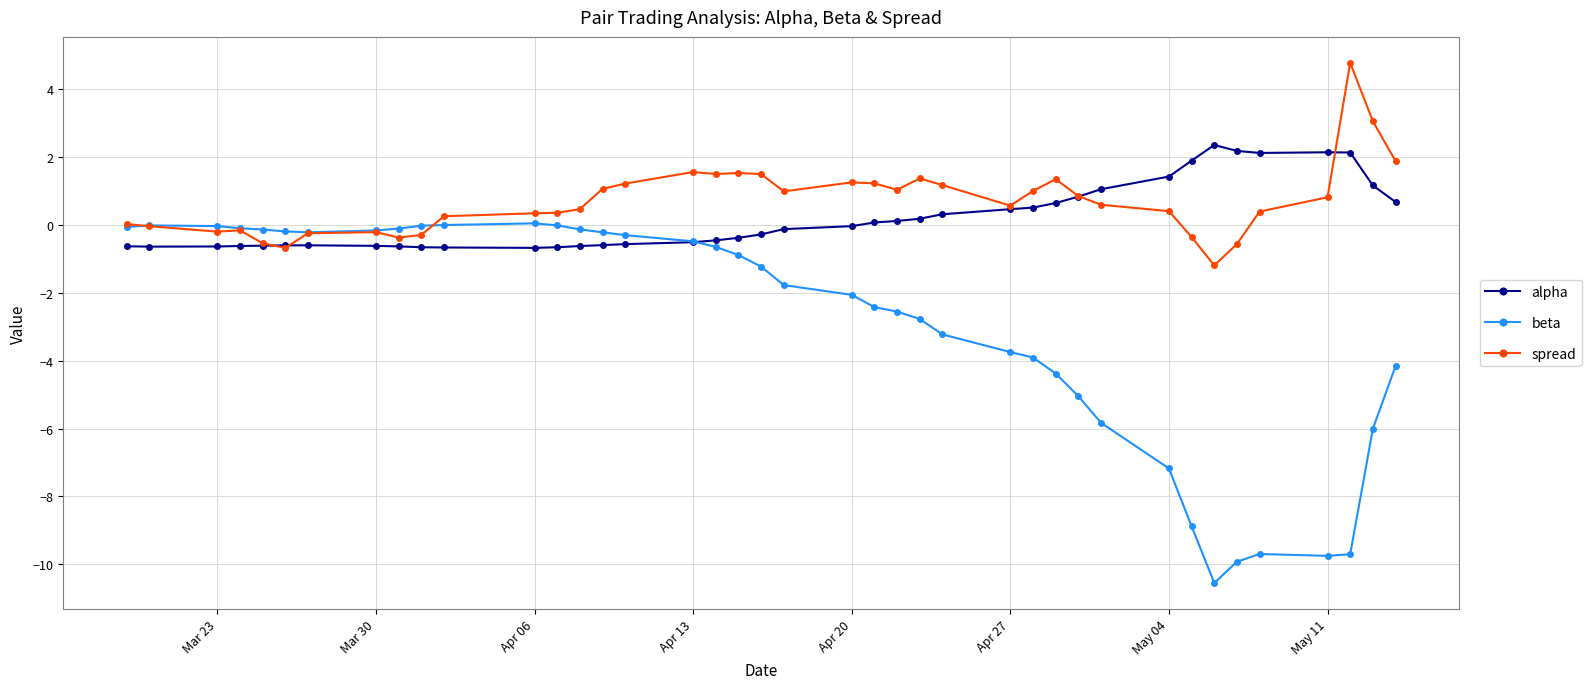

True or false: beta has more than 0 points higher than both neighbors.

True